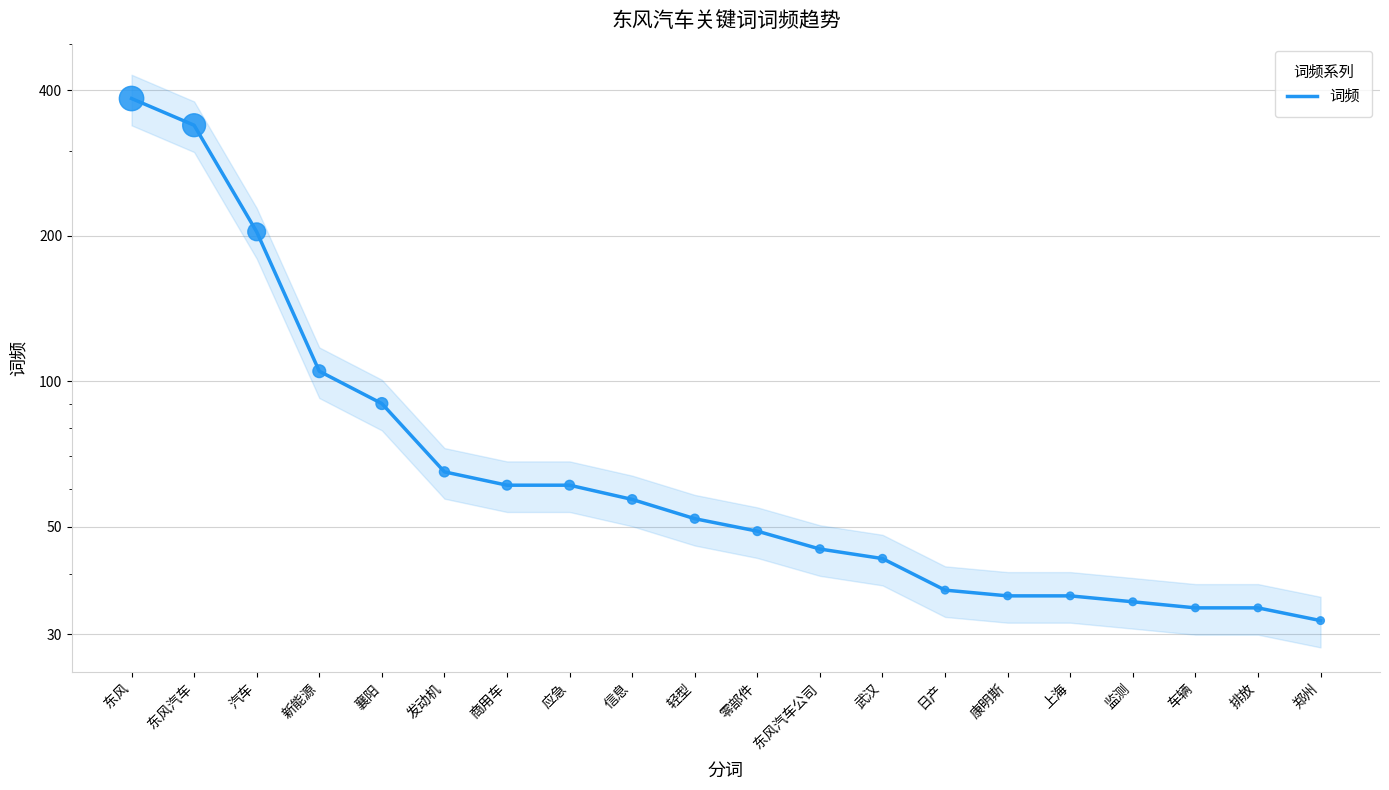

What is the change in value from 发动机 to 排放?

-31